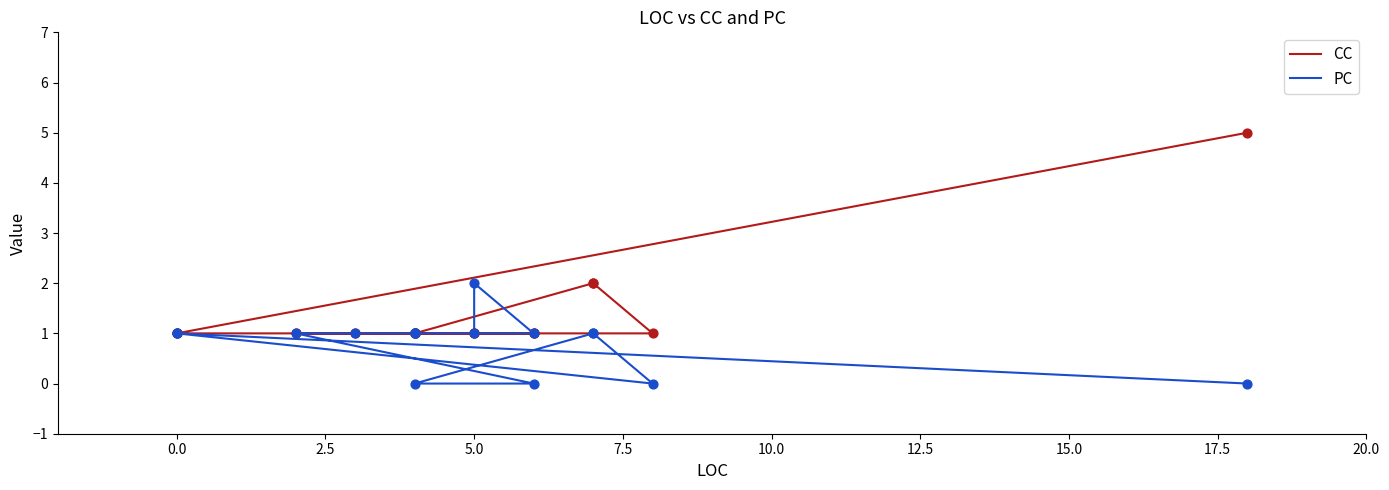

What are all the series names shown in the legend?

CC, PC